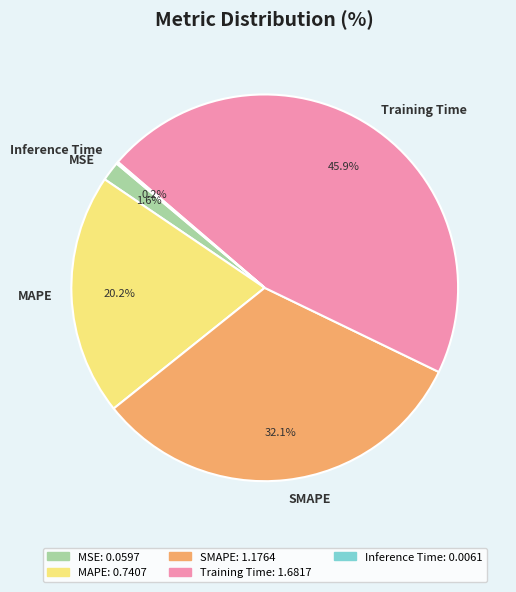

What percentage is the MAPE slice, to the nearest percent?

20%